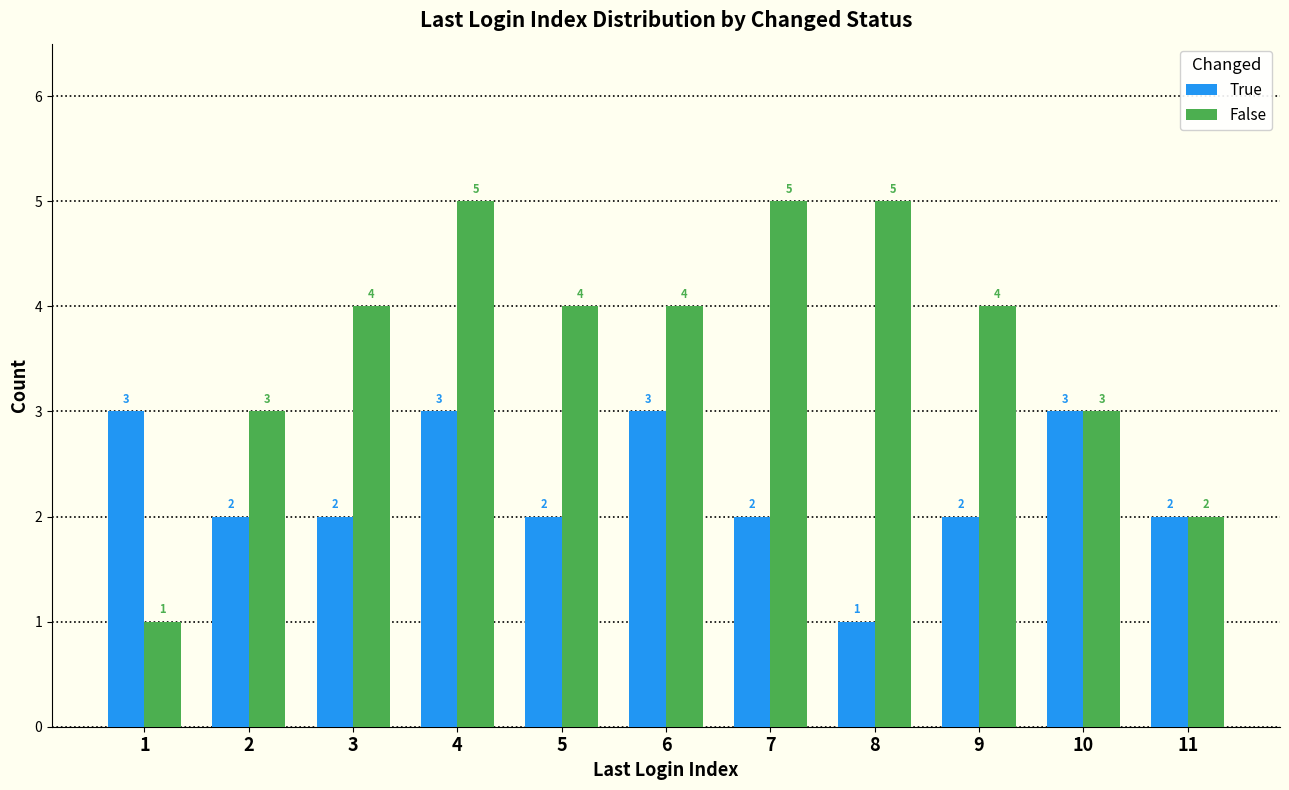

Which series has the largest range (max minus min)?

False